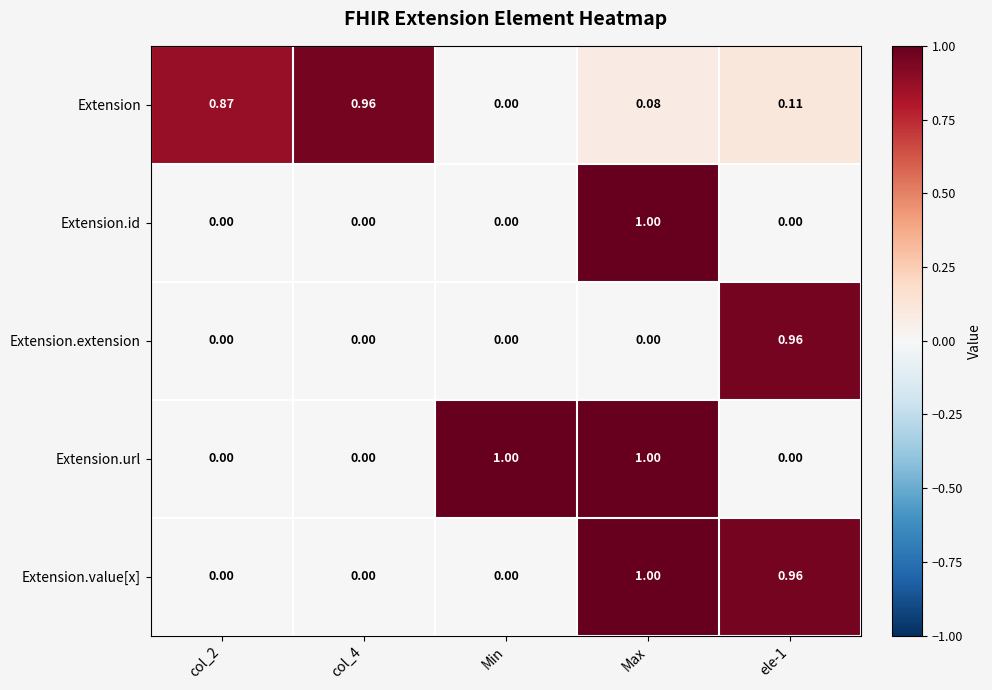

Between col_2 and col_4, which series saw the biggest shift?

Extension